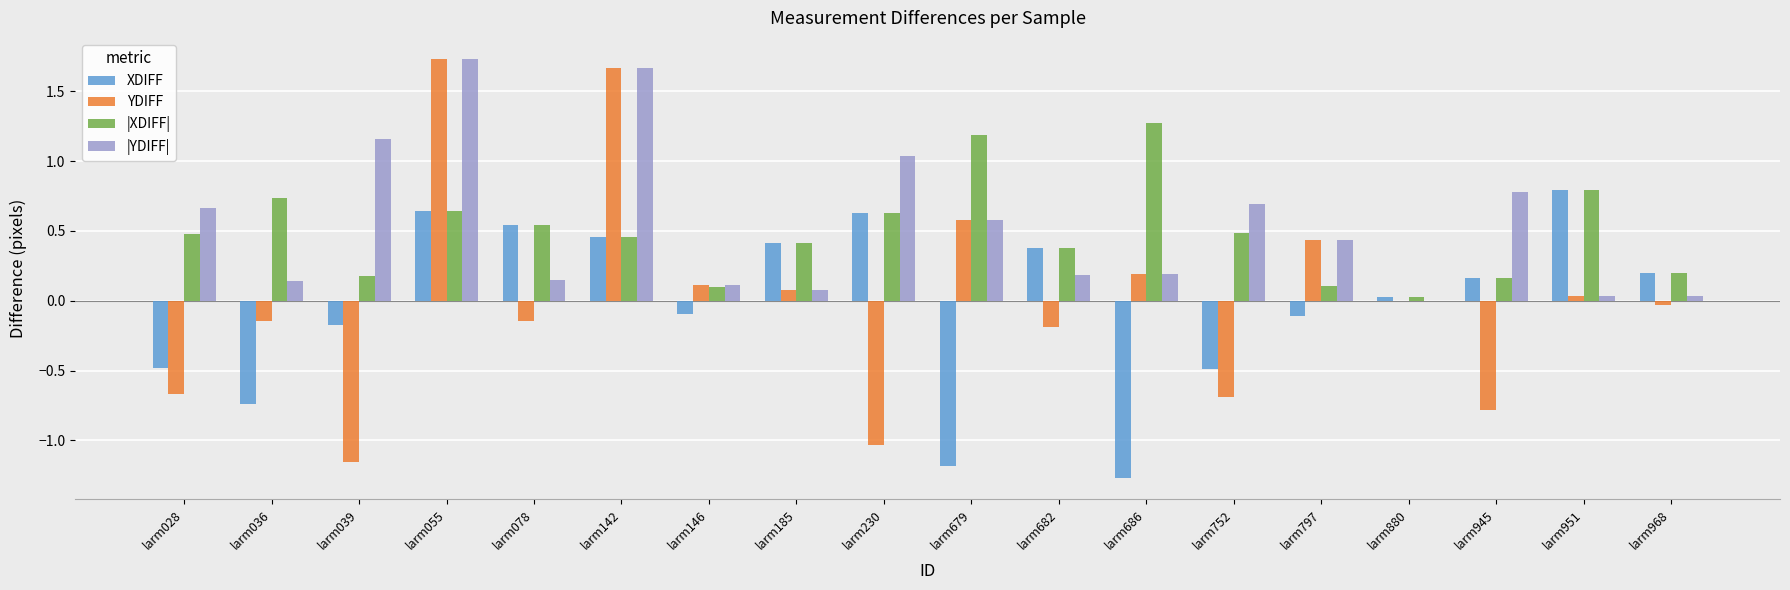

What are all the series names shown in the legend?

XDIFF, YDIFF, |XDIFF|, |YDIFF|